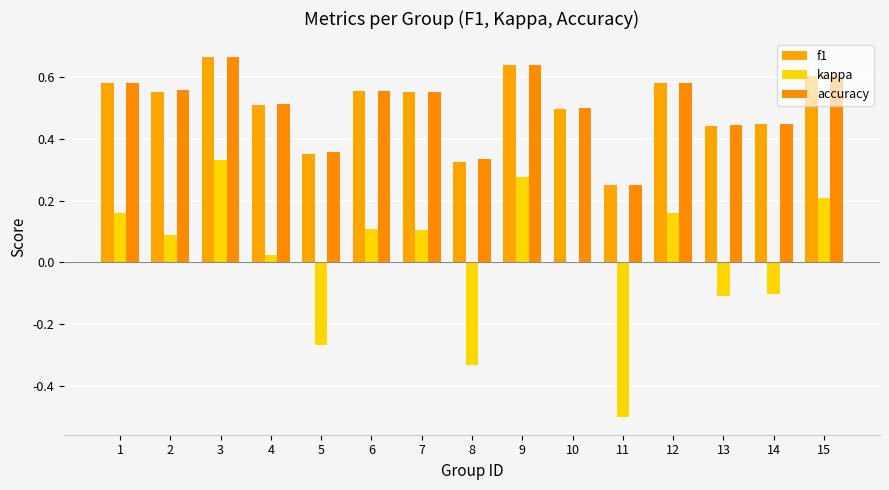

Reading left to right, what are all the values shown in this chart?

f1: 1=0.6	2=0.6	3=0.7	4=0.5	5=0.4	6=0.6	7=0.6	8=0.3	9=0.6	10=0.5	11=0.2	12=0.6	13=0.4	14=0.4	15=0.6
kappa: 1=0.2	2=0.1	3=0.3	4=0.0	5=-0.3	6=0.1	7=0.1	8=-0.3	9=0.3	10=0.0	11=-0.5	12=0.2	13=-0.1	14=-0.1	15=0.2
accuracy: 1=0.6	2=0.6	3=0.7	4=0.5	5=0.4	6=0.6	7=0.6	8=0.3	9=0.6	10=0.5	11=0.2	12=0.6	13=0.4	14=0.4	15=0.6